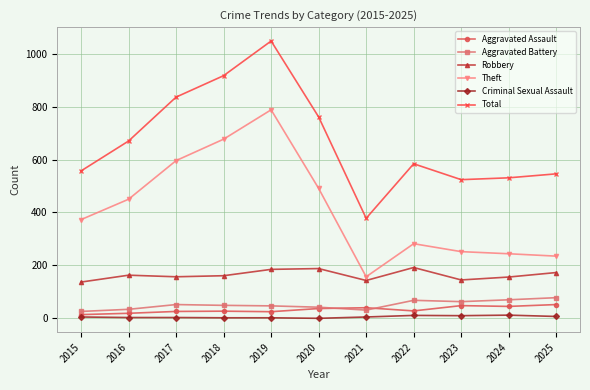

The Robbery series shows 143 at 2021. True or false?

True